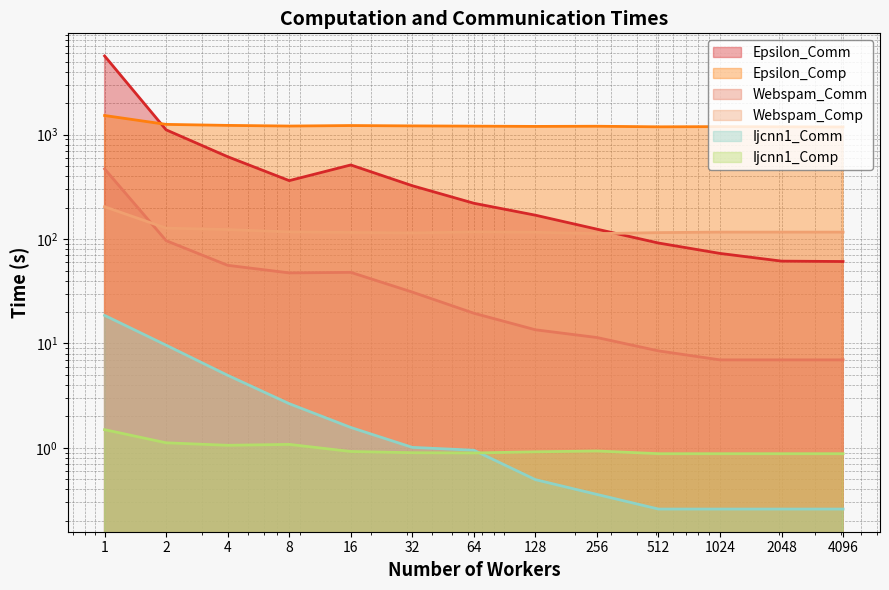

Reading left to right, transcribe all the data shown in this chart.

Epsilon_Comp: 1=1527.4	2=1255.5	4=1228.0	8=1210.4	16=1223.8	32=1214.5	64=1207.7	128=1200.6	256=1205.1	512=1190.1	1024=1195.2	2048=1189.8	4096=1185.9
Epsilon_Comm: 1=5677.6	2=1112.9	4=615.3	8=363.0	16=513.0	32=324.5	64=220.4	128=169.4	256=124.5	512=91.7	1024=72.9	2048=61.5	4096=61.0
Webspam_Comp: 1=204.0	2=127.3	4=123.3	8=117.1	16=115.7	32=114.5	64=117.0	128=116.3	256=112.8	512=115.3	1024=116.6	2048=116.6	4096=116.6
Webspam_Comm: 1=470.3	2=96.6	4=56.0	8=47.4	16=48.0	32=31.1	64=19.5	128=13.5	256=11.4	512=8.5	1024=7.0	2048=7.0	4096=7.0
Ijcnn1_Comp: 1=1.5	2=1.1	4=1.1	8=1.1	16=0.9	32=0.9	64=0.9	128=0.9	256=0.9	512=0.9	1024=0.9	2048=0.9	4096=0.9
Ijcnn1_Comm: 1=18.6	2=9.6	4=5.0	8=2.6	16=1.6	32=1.0	64=0.9	128=0.5	256=0.4	512=0.3	1024=0.3	2048=0.3	4096=0.3